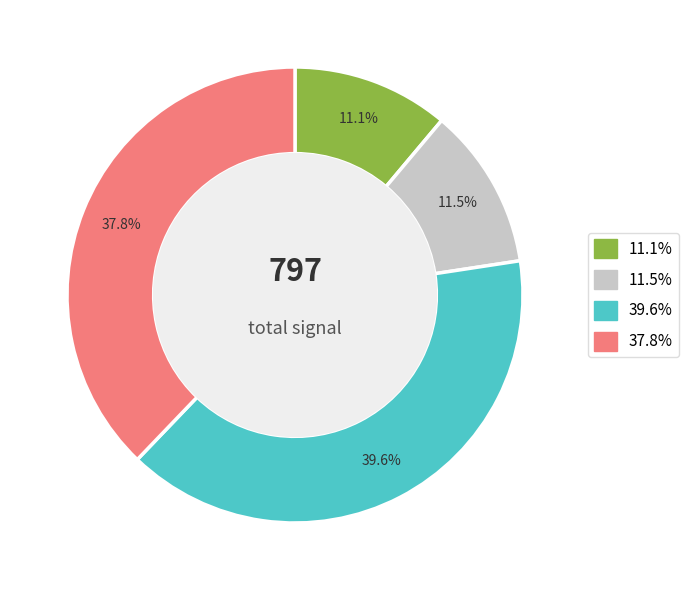

How many segments does this pie chart have?

4